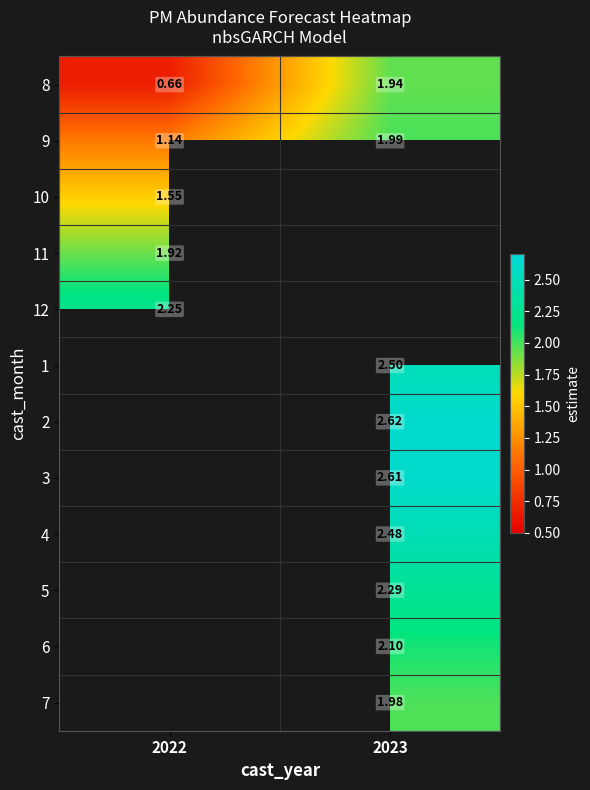

Is the value of 4 at 2023 greater than the value of 3 at 2022?

No